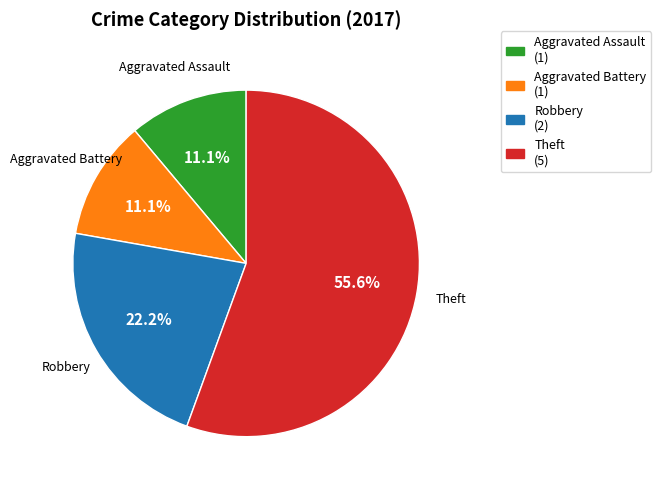

To the nearest percent, what is the difference between the largest and smallest slice percentages?

44%